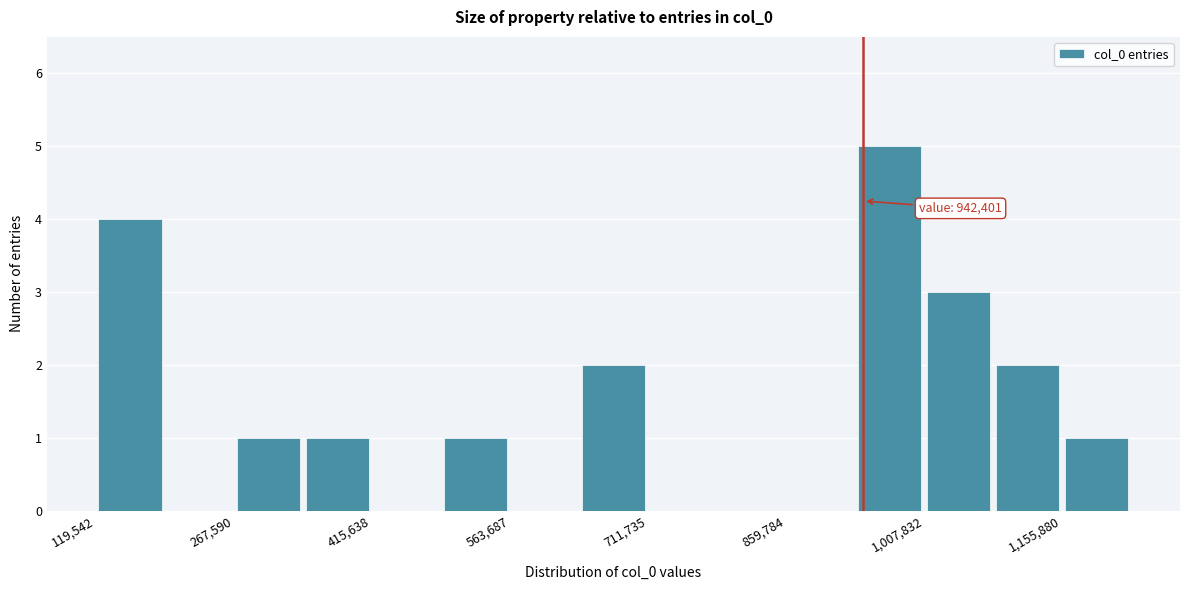

Around what value on the x-axis is the tallest bar? Give the approximate position of its centre, as read against the axis.

980000